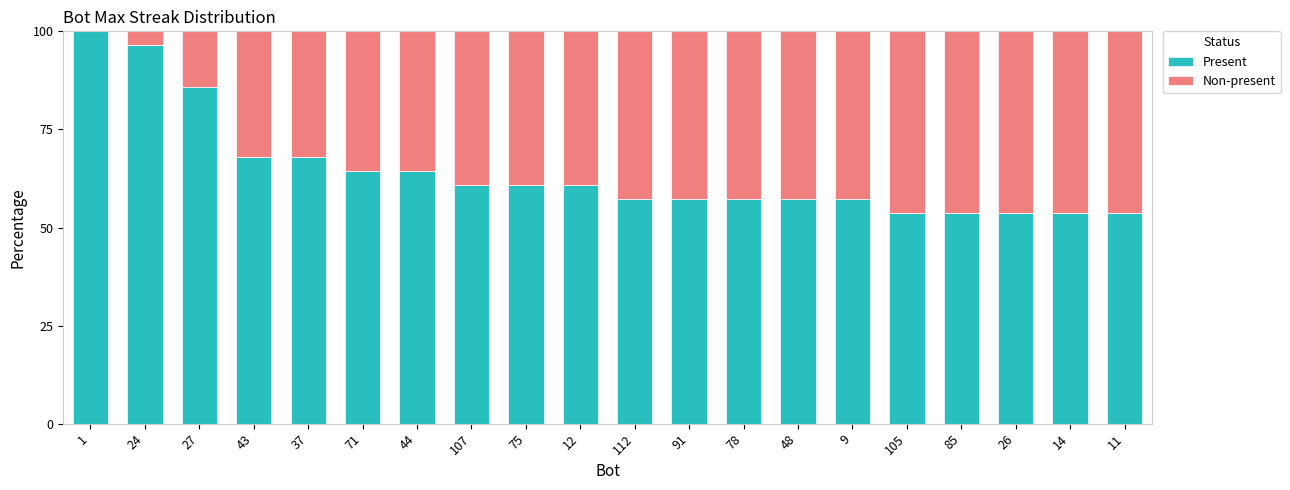

True or false: Present has a value of 23.5 at 9.

False